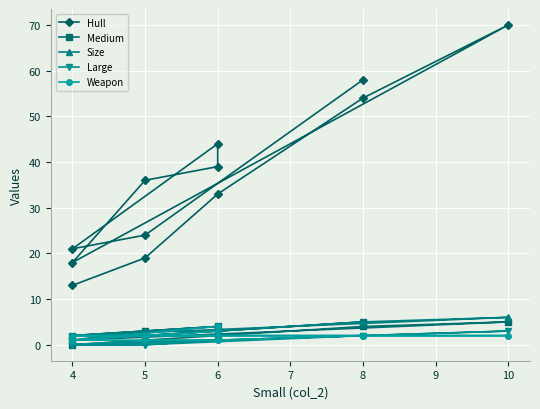

How many series are shown in this chart?

5